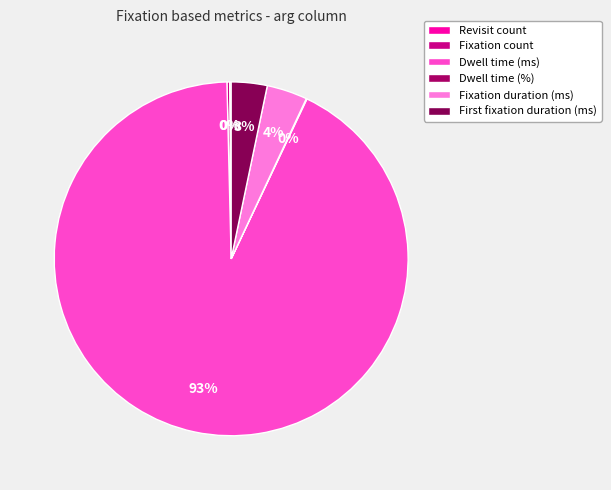

How many slices are in this pie chart?

6